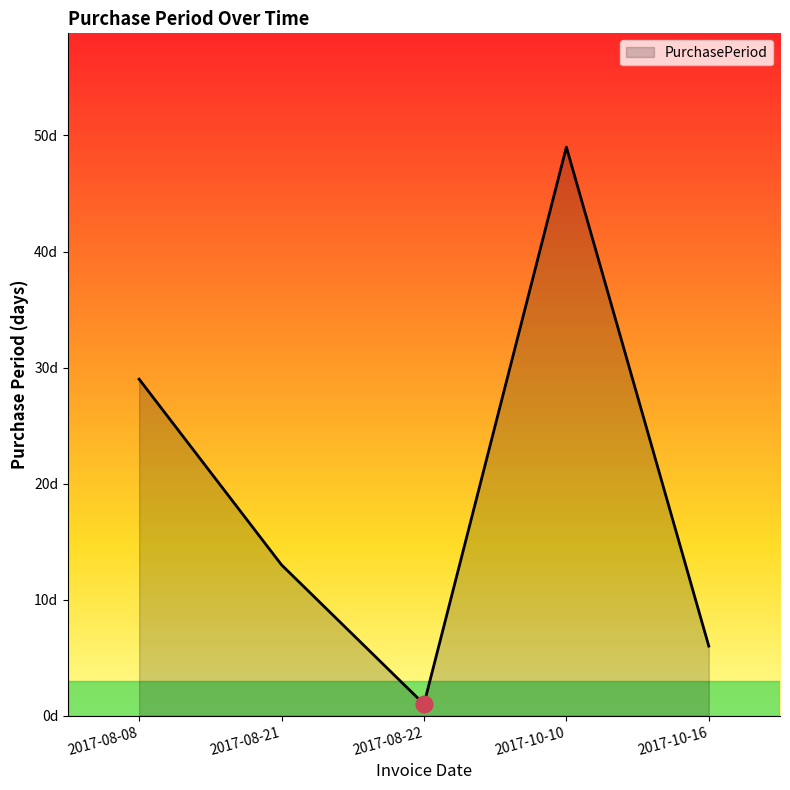

Does the chart display data point markers on the line(s)?

No